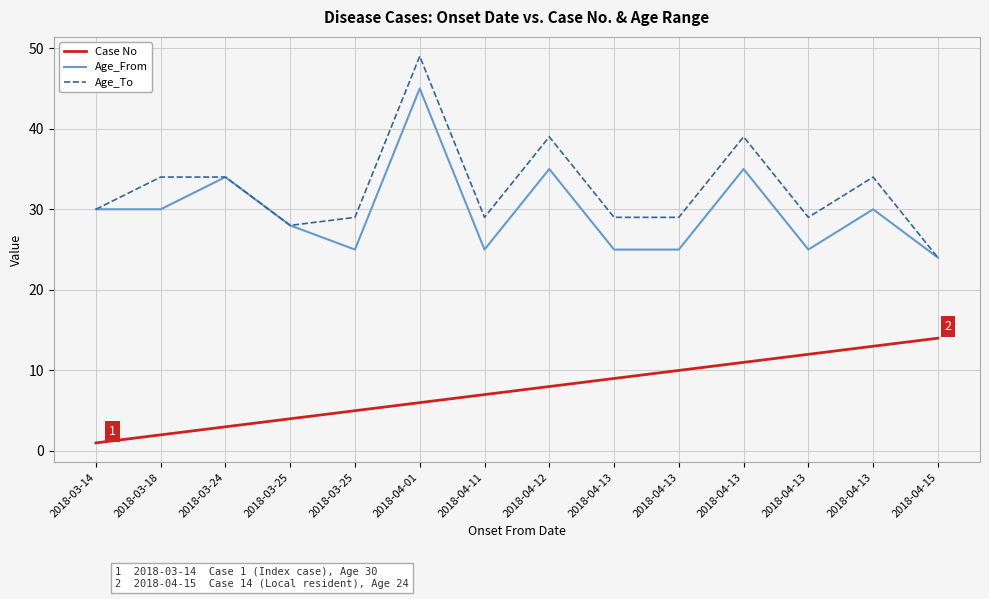

What is the difference between the Case No values at 2018-04-13 and 2018-04-13?

1